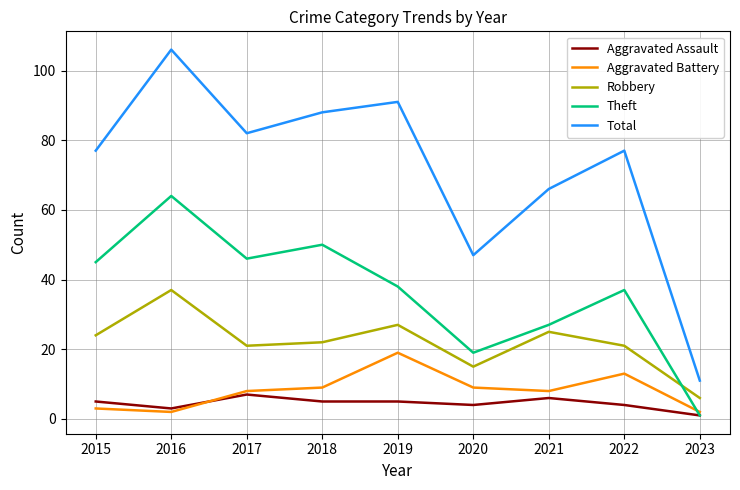

In Aggravated Battery, how many points are higher than both neighbors (excluding endpoints)?

2